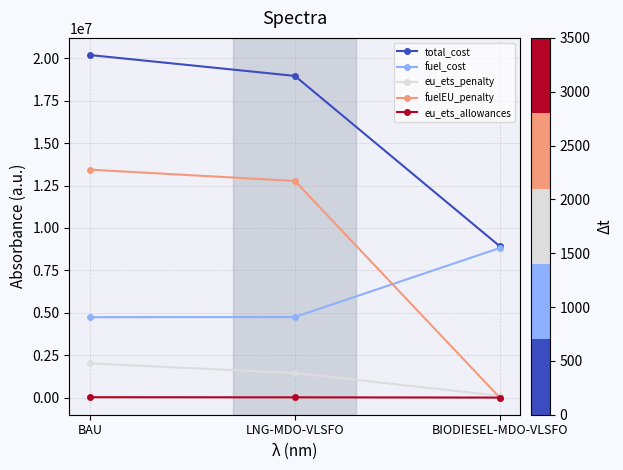

Which category has the highest value in the fuelEU_penalty series?

BAU